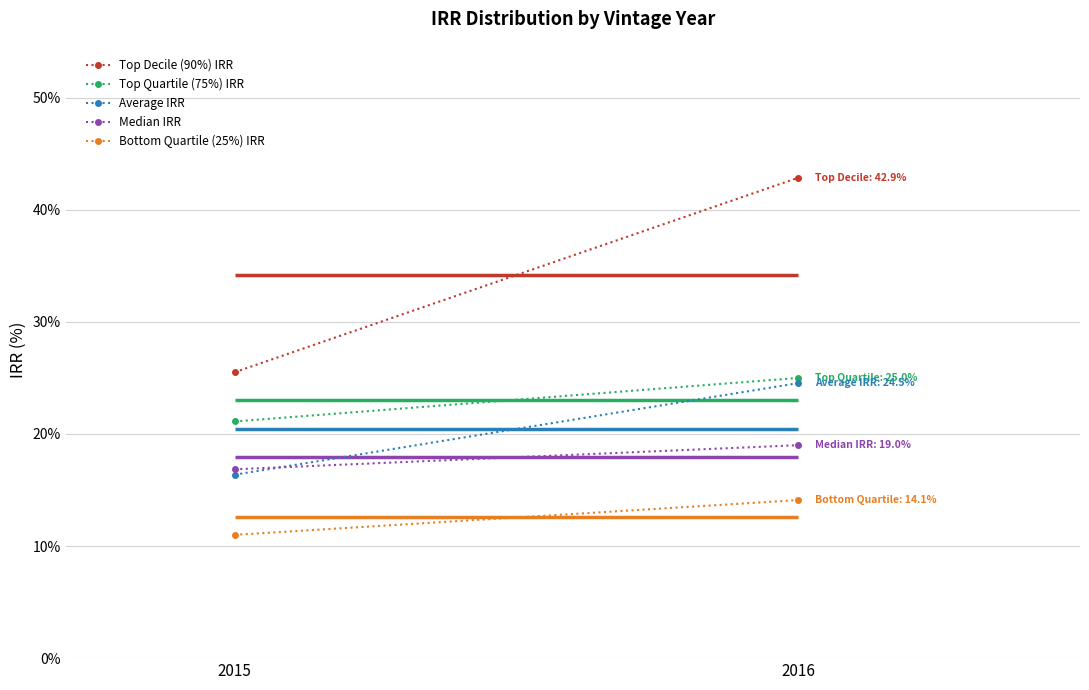

Which has a higher value, 2016 or 2015?

2016